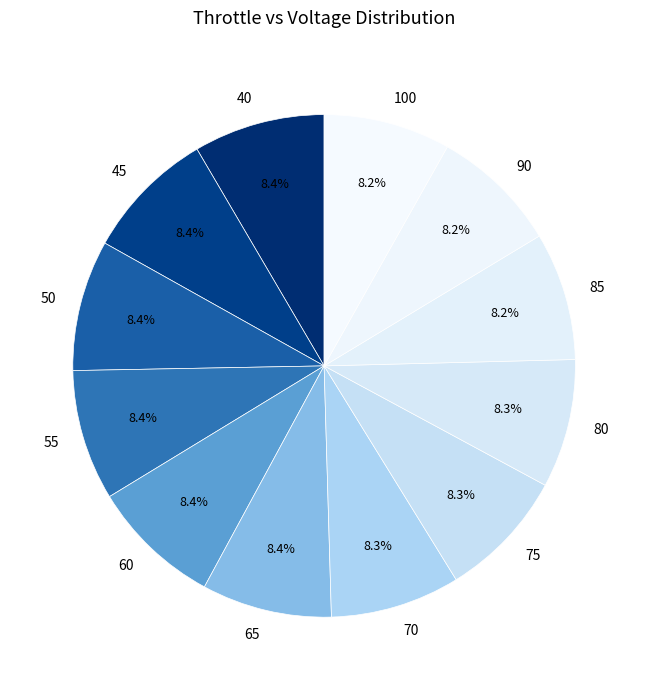

Is it true that 60 is 8% of the pie?

True